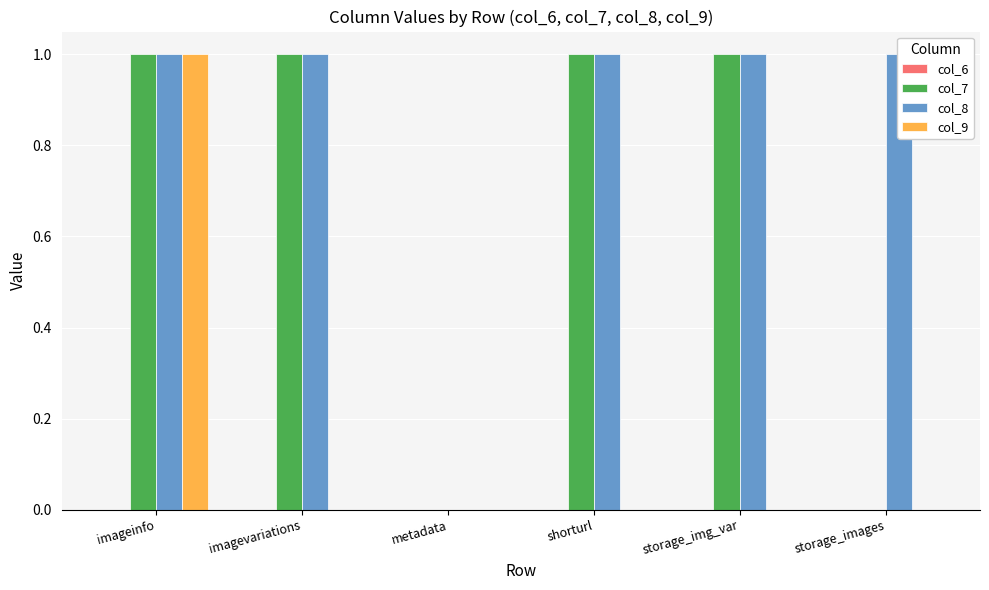

How many categories are shown in the chart?

6